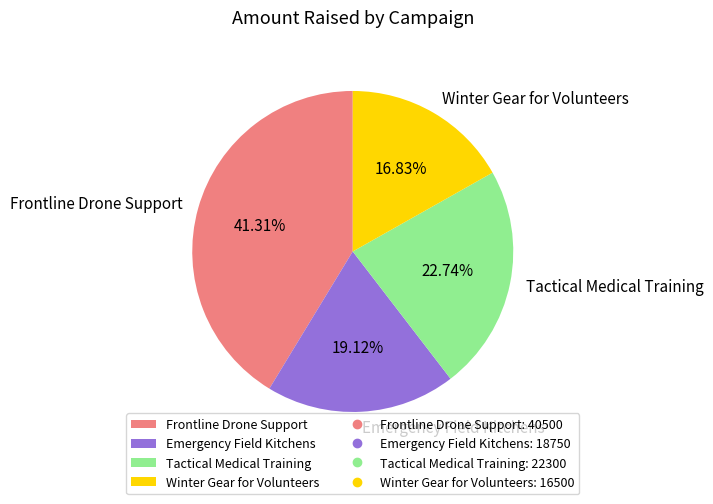

To the nearest percent, what portion does Frontline Drone Support represent?

41%